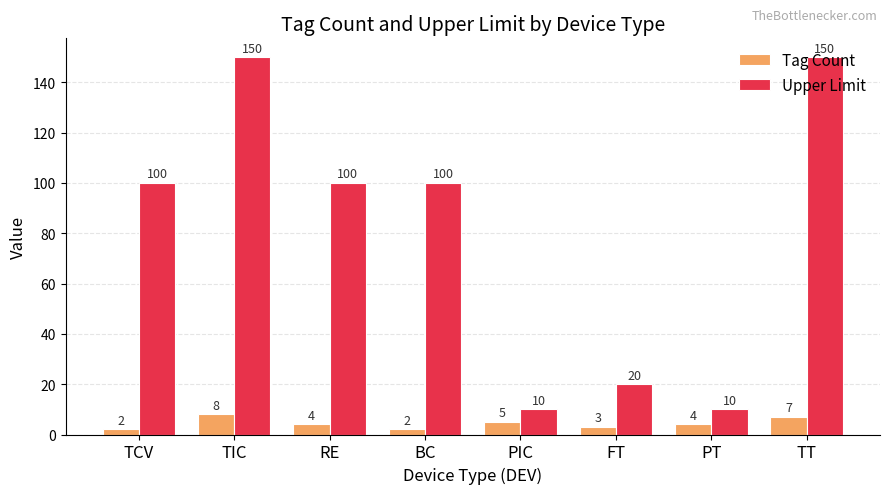

What is the maximum value shown in the chart?

150